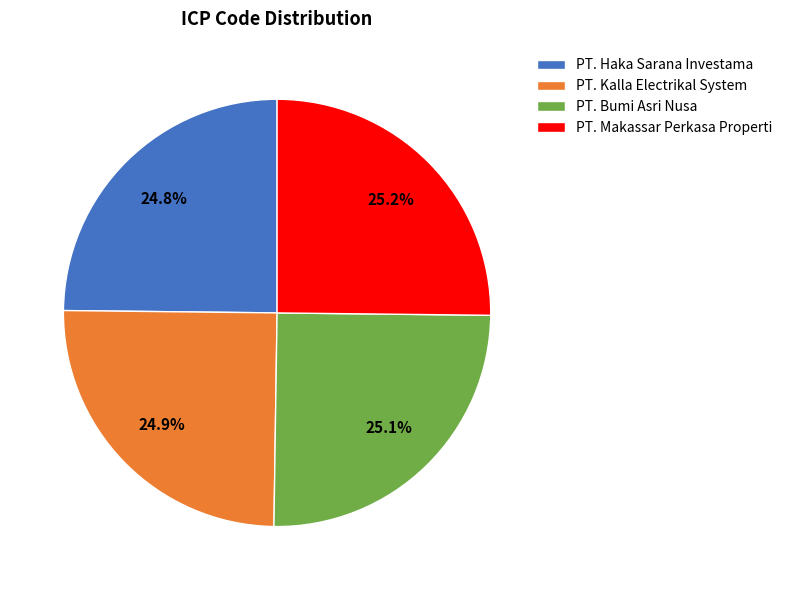

Does PT. Haka Sarana Investama represent more than half of the total?

No